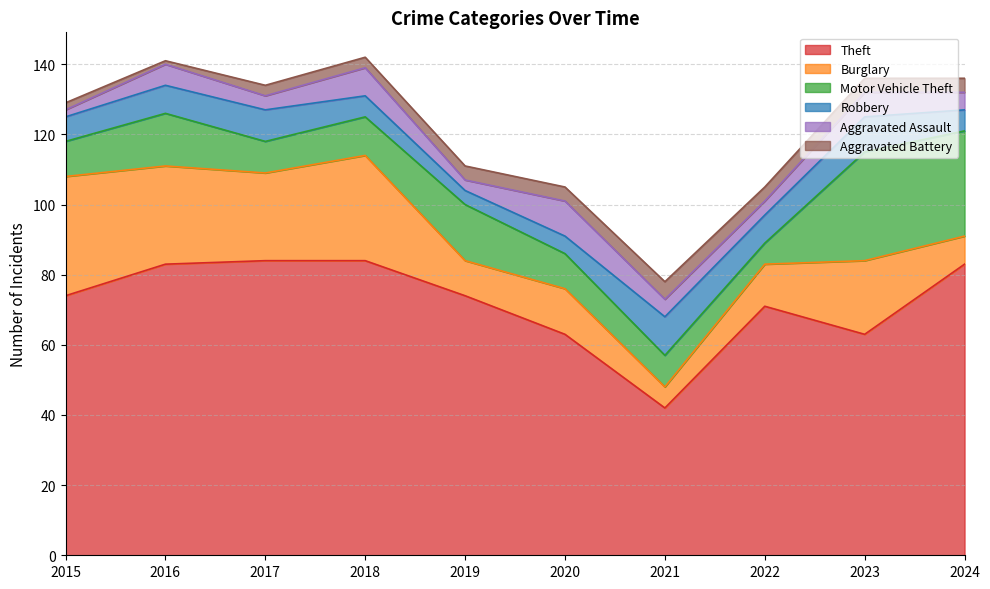

Which series changed the most between 2016 and 2019?

Burglary